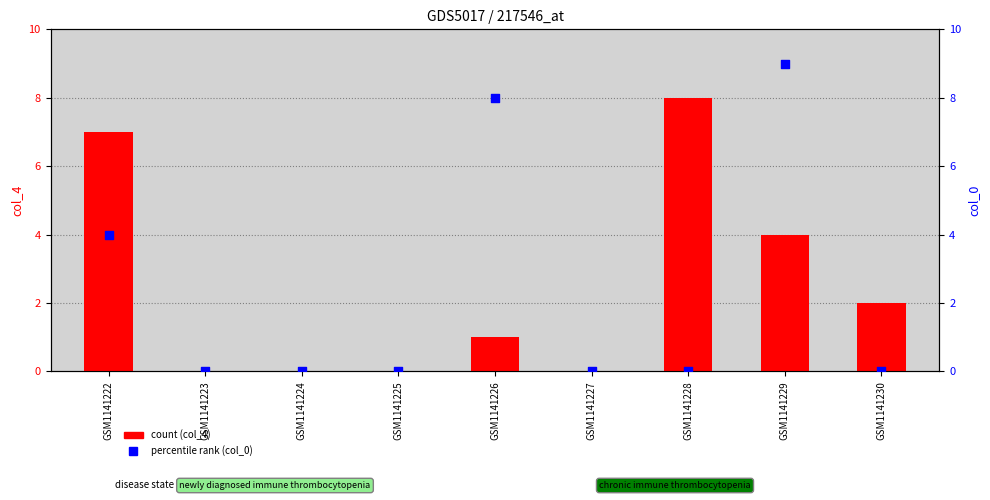

At how many categories does at least one series exceed 6?

4